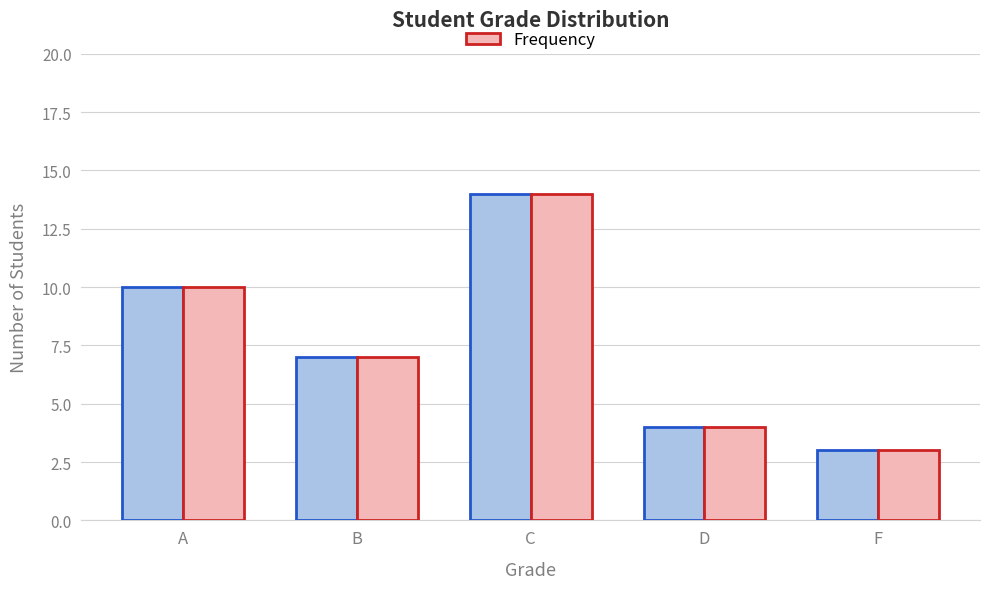

What position from the left is A?

1